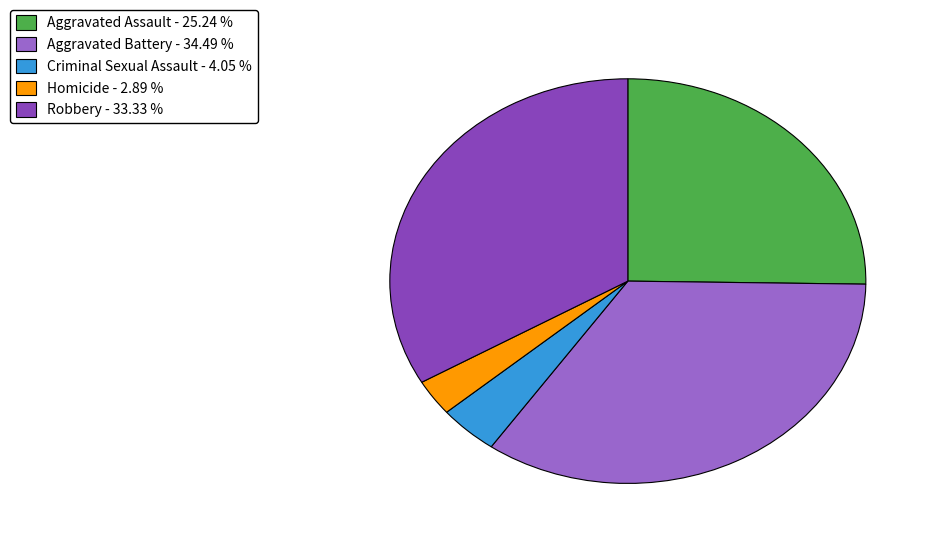

Count the number of slices in the pie.

5